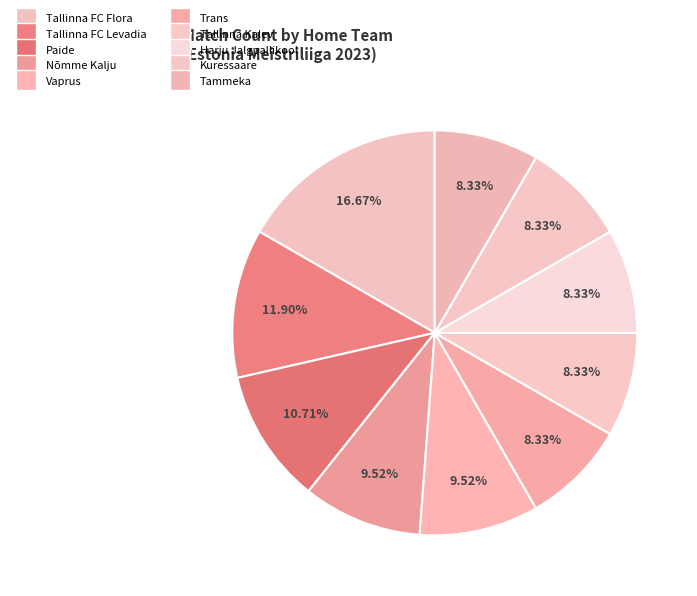

How many segments does this pie chart have?

10